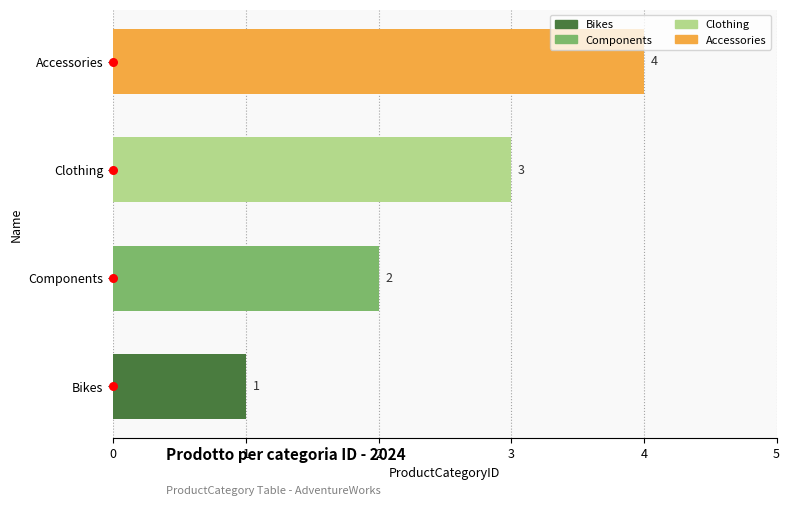

What is the change in value from Bikes to Clothing?

+2